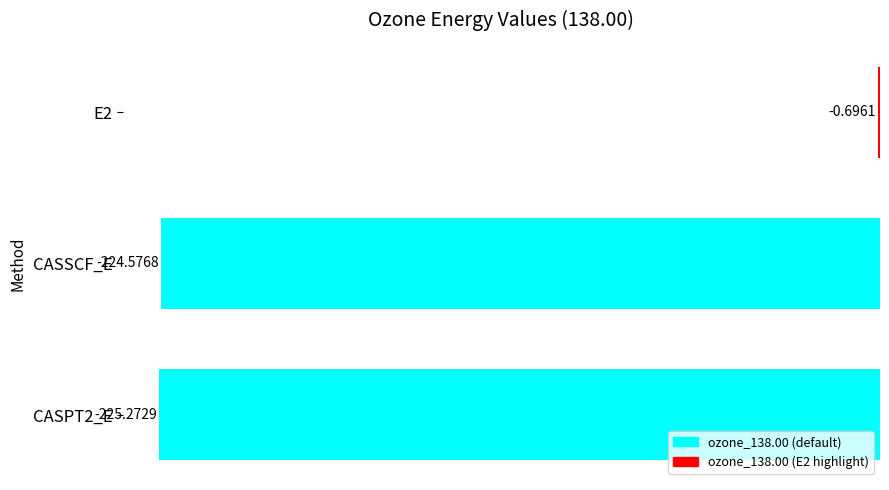

What is the change in value from E2 to CASPT2_E?

-224.6